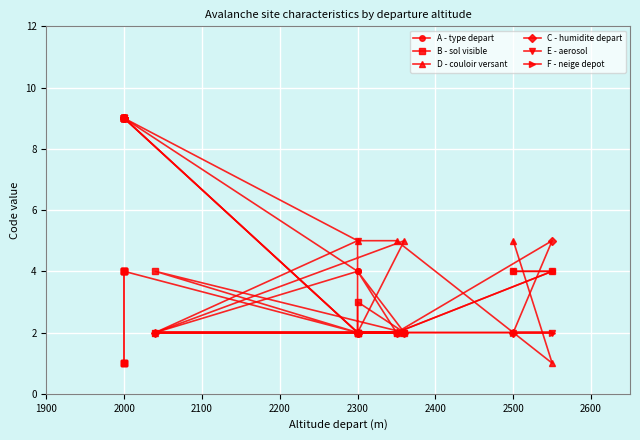

Which series has the largest total across all categories?

D - couloir versant